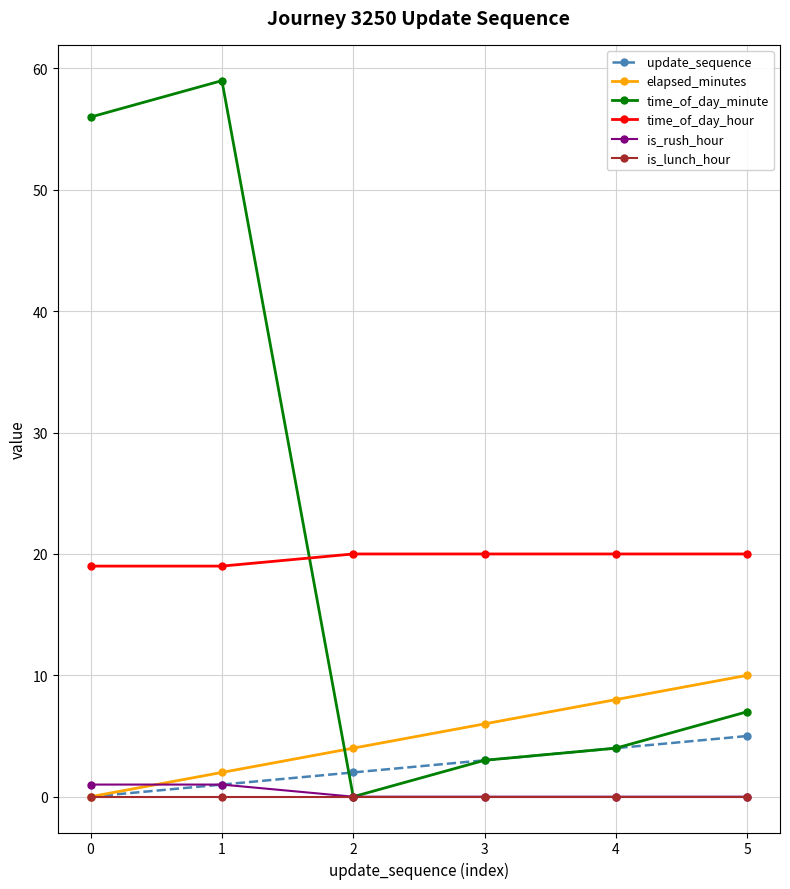

Does the chart have visible grid lines?

Yes